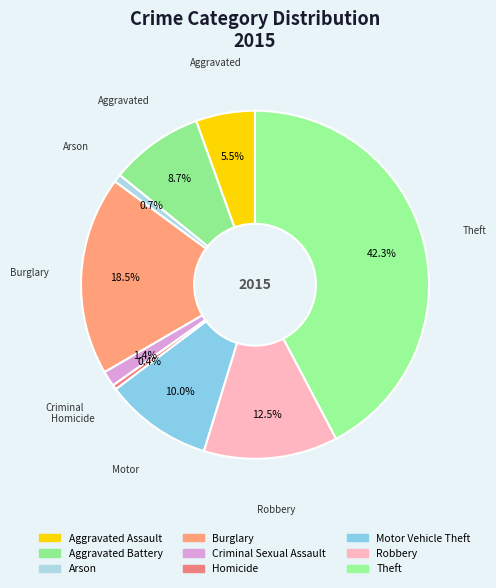

Count the number of slices in the pie.

9